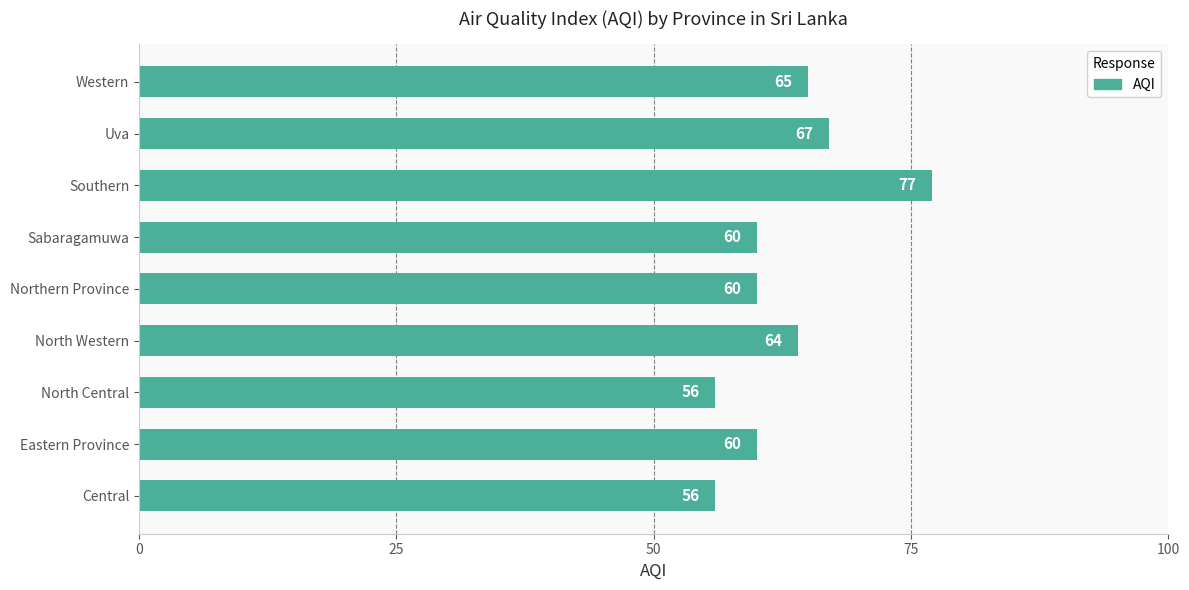

What is the change in value from North Western to Southern?

+13